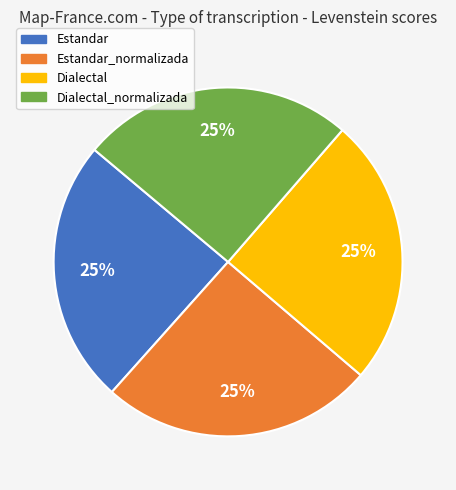

To the nearest percent, what is the average slice percentage?

25%